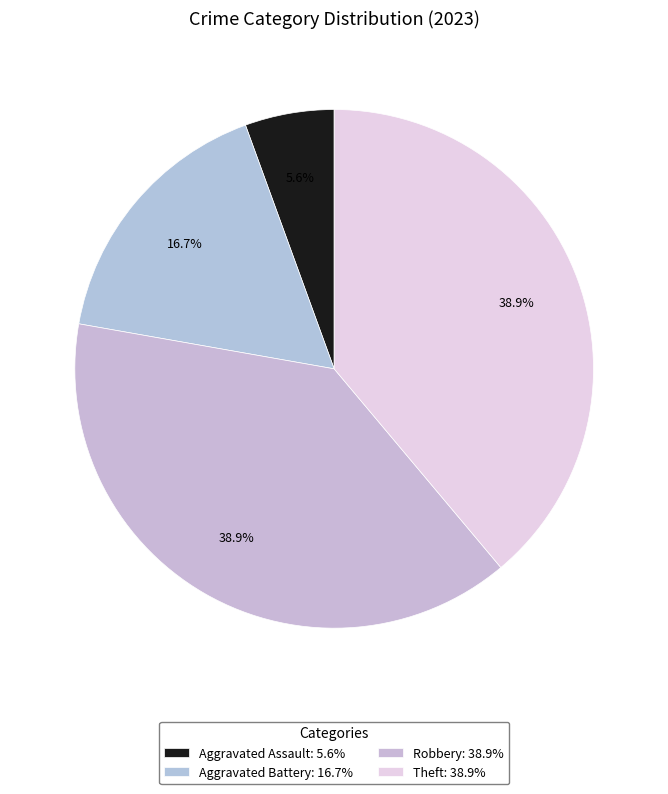

To the nearest percent, what portion does Aggravated Battery represent?

17%